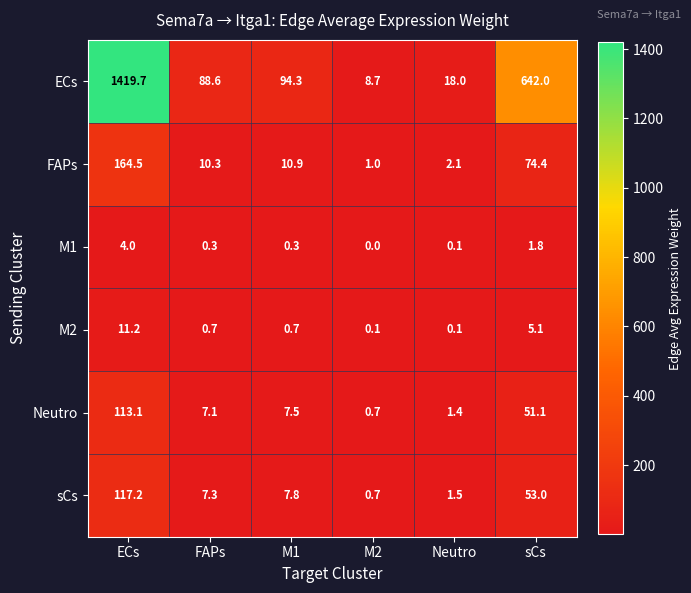

At which label is M1 closest to 2?

sCs